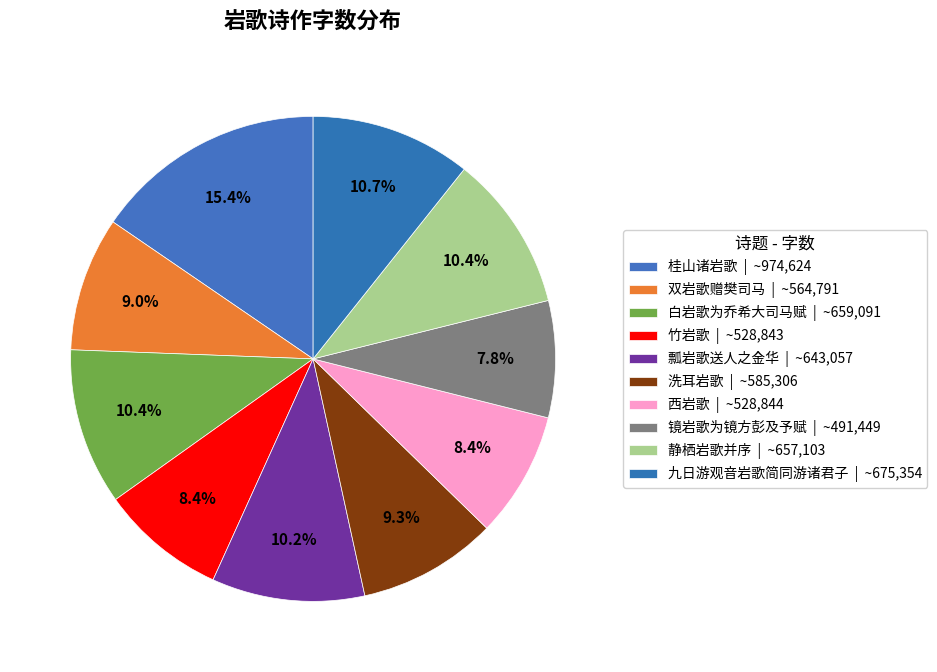

How many segments does this pie chart have?

10